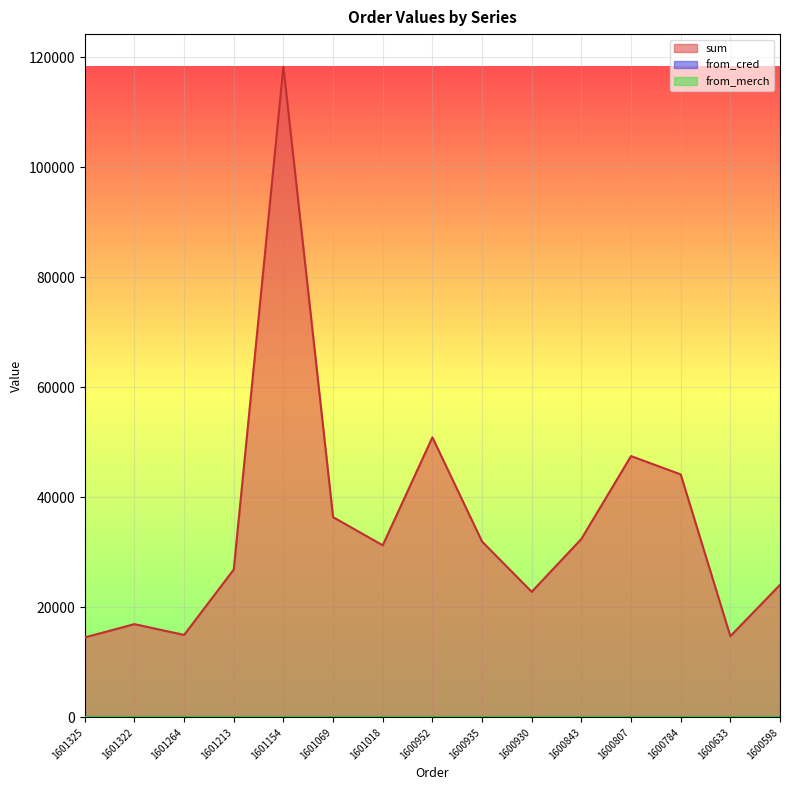

Is the value of from_merch at 1601069 greater than the value of from_cred at 1601322?

Yes